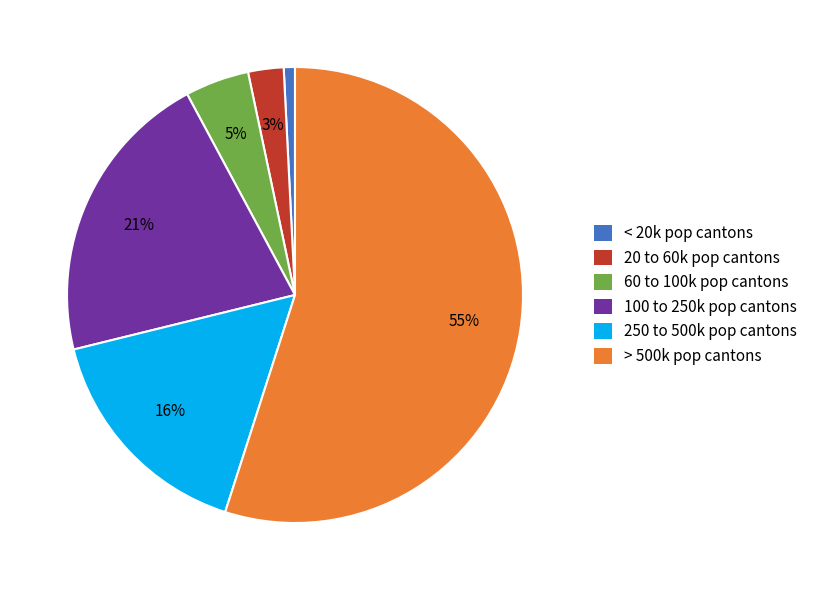

Is it true that 20 to 60k pop cantons is 13% of the pie?

False